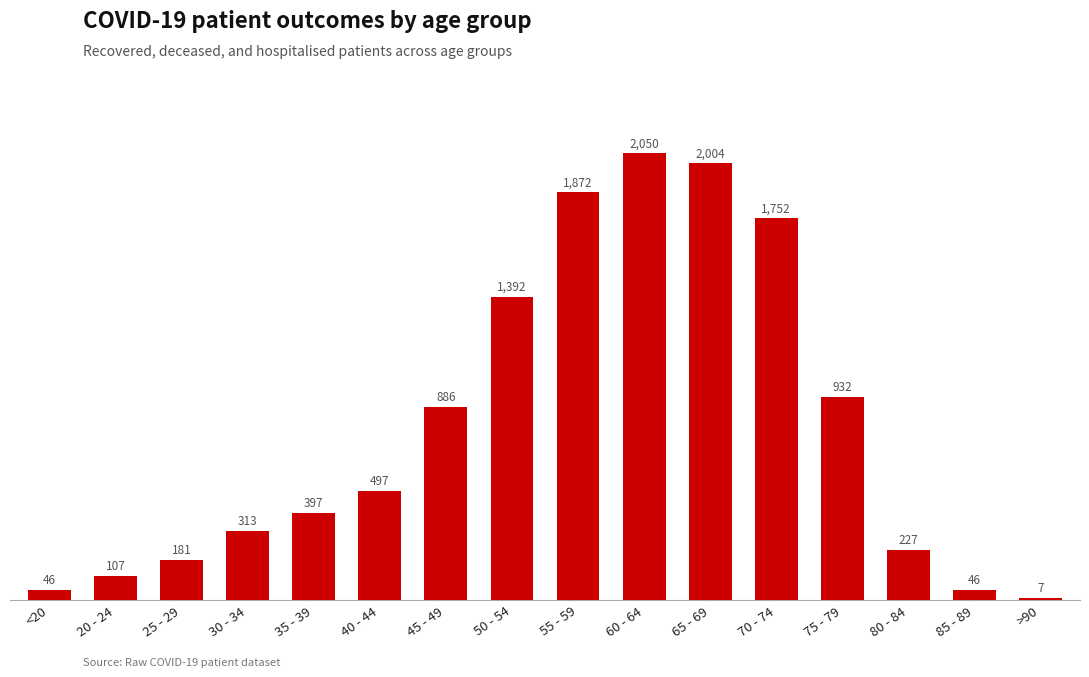

Reading left to right, extract all data points from this chart.

<20=46	20 - 24=107	25 - 29=181	30 - 34=313	35 - 39=397	40 - 44=497	45 - 49=886	50 - 54=1392	55 - 59=1872	60 - 64=2050	65 - 69=2004	70 - 74=1752	75 - 79=932	80 - 84=227	85 - 89=46	>90=7